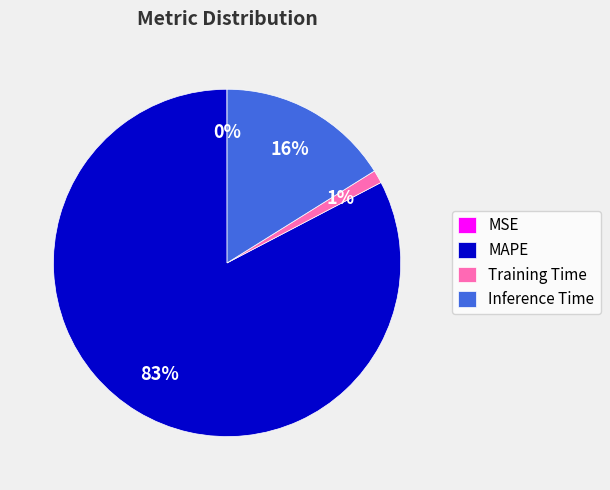

True or false: Inference Time accounts for 16% of the total.

True